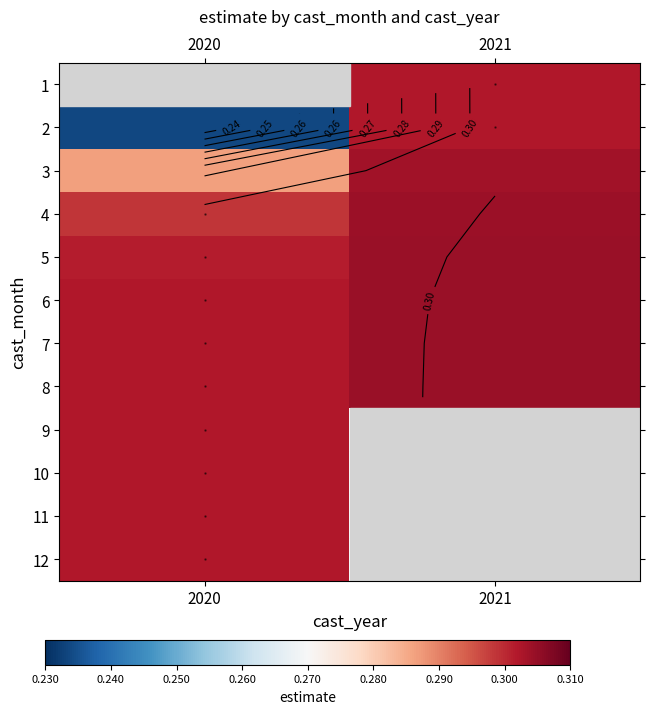

Is the value of 9 at 2020 greater than the value of 8 at 2021?

No